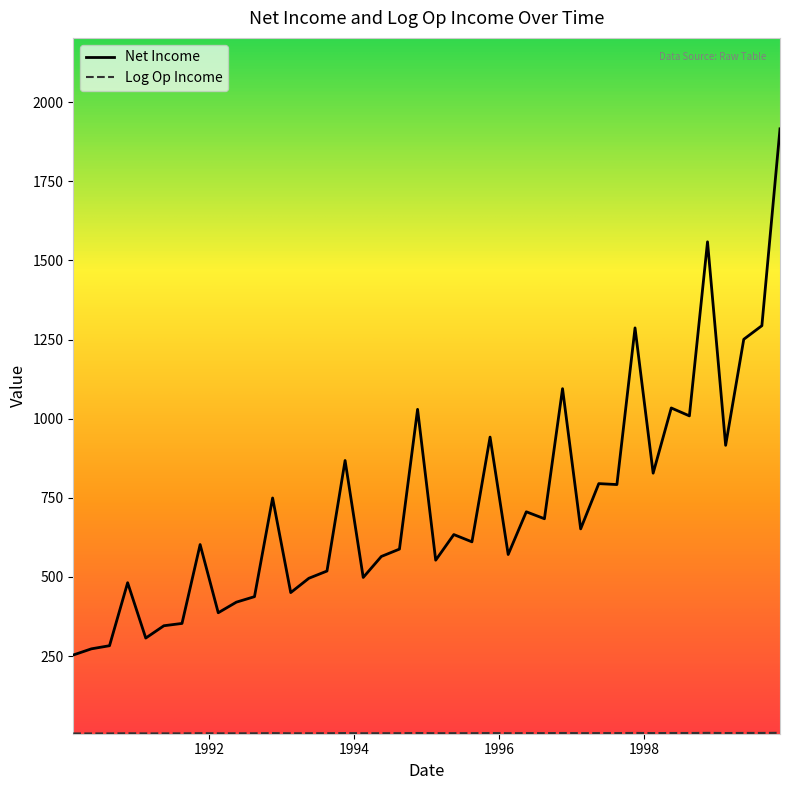

What is the maximum value for Net Income?

1916.0